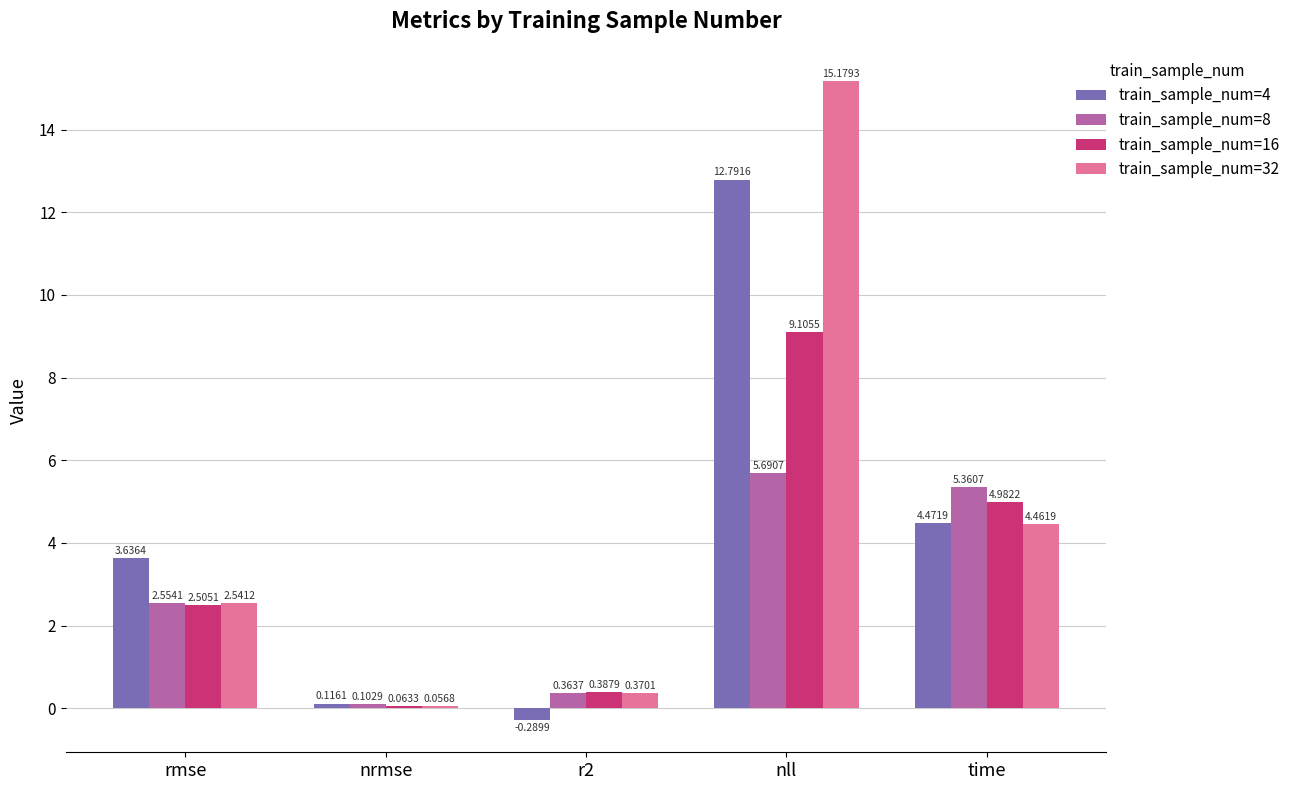

How many values in the train_sample_num=8 series exceed 2?

3